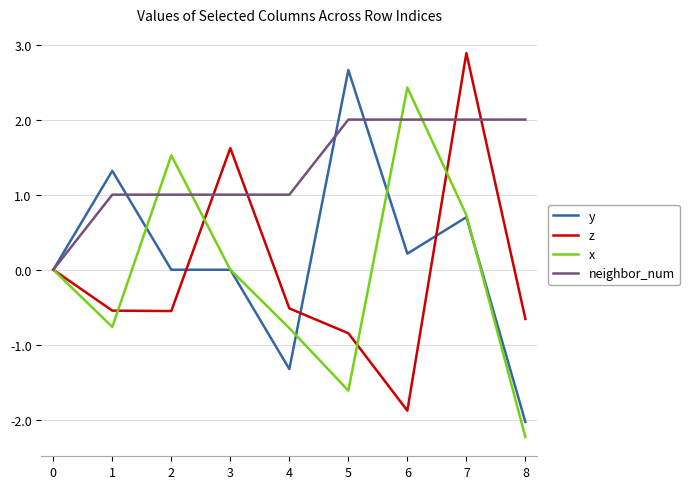

What is the sum of all neighbor_num values?

12.0